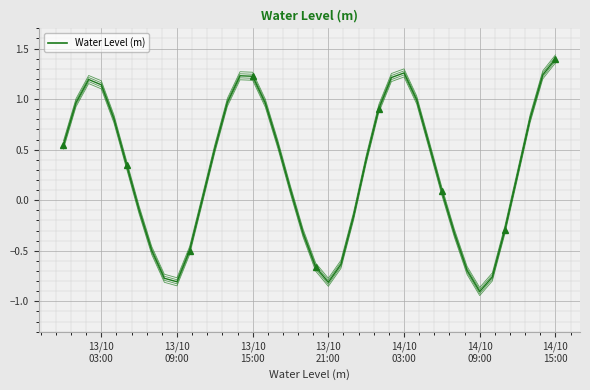

What is the greatest value displayed?

1.4